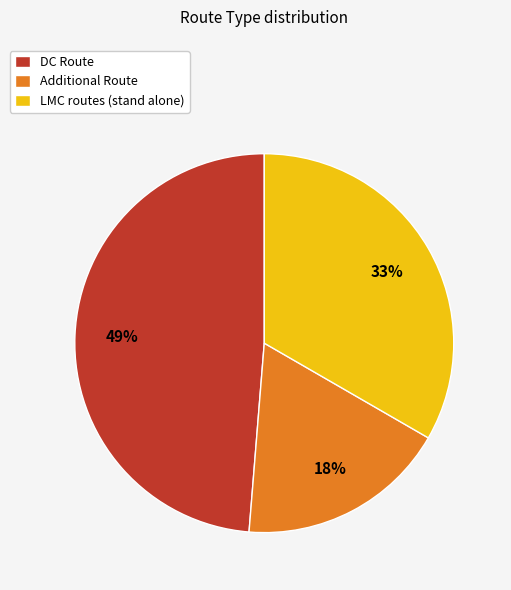

How many segments does this pie chart have?

3